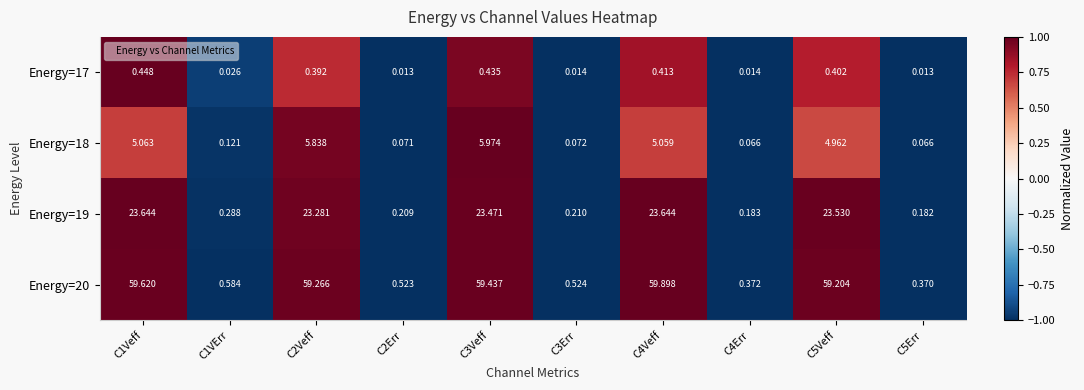

How many distinct data groups are displayed?

4